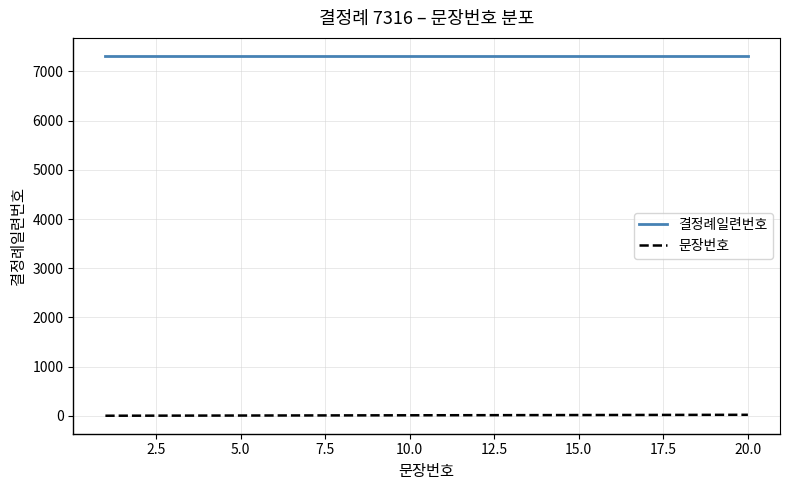

Does the chart display data point markers on the line(s)?

No